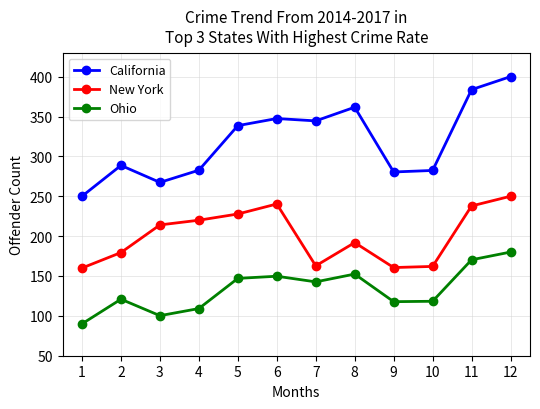

List the series in order of their peak value, lowest first.

Ohio, New York, California